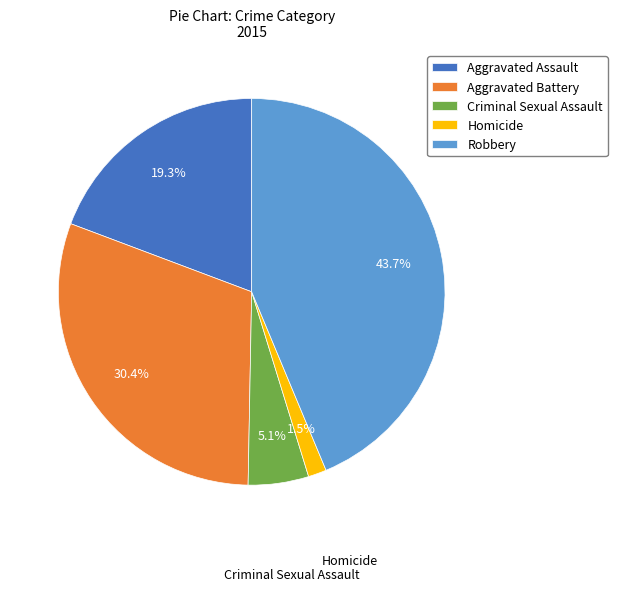

What portion of the pie excludes Aggravated Assault?

80.7%